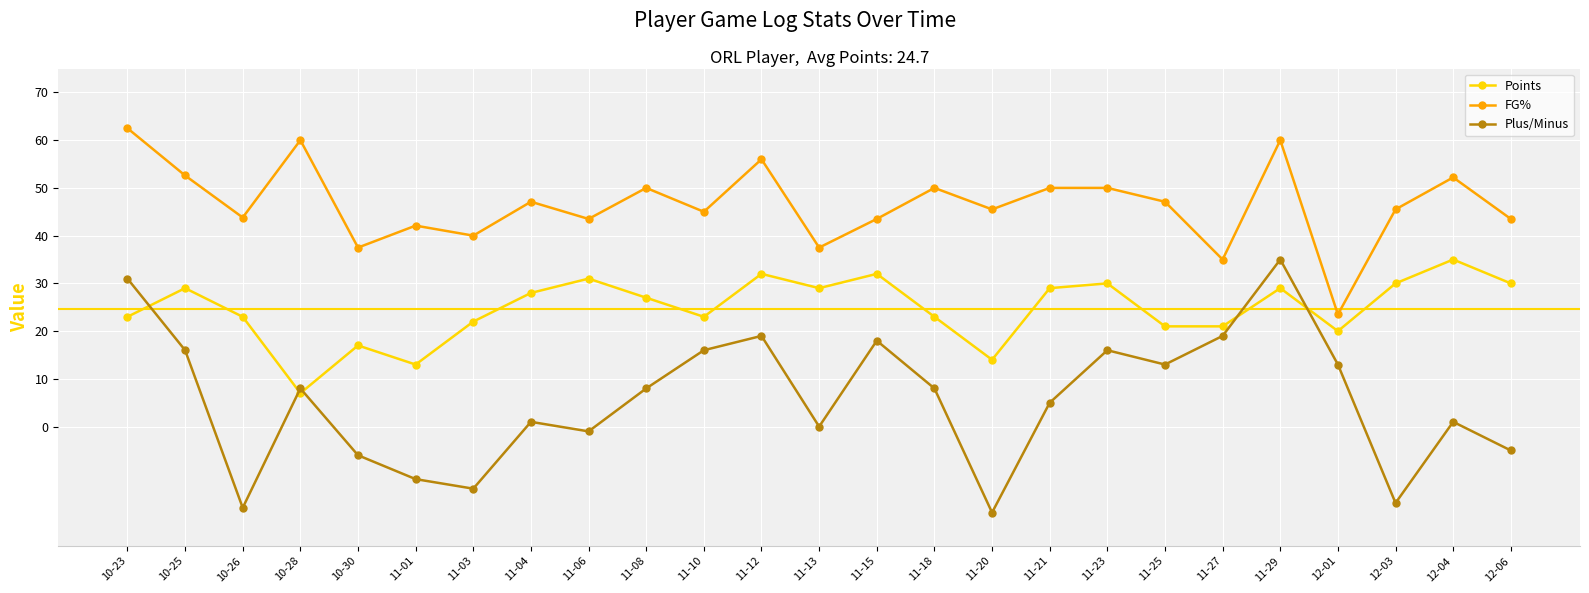

What is the sum of all FG% values?

1163.4